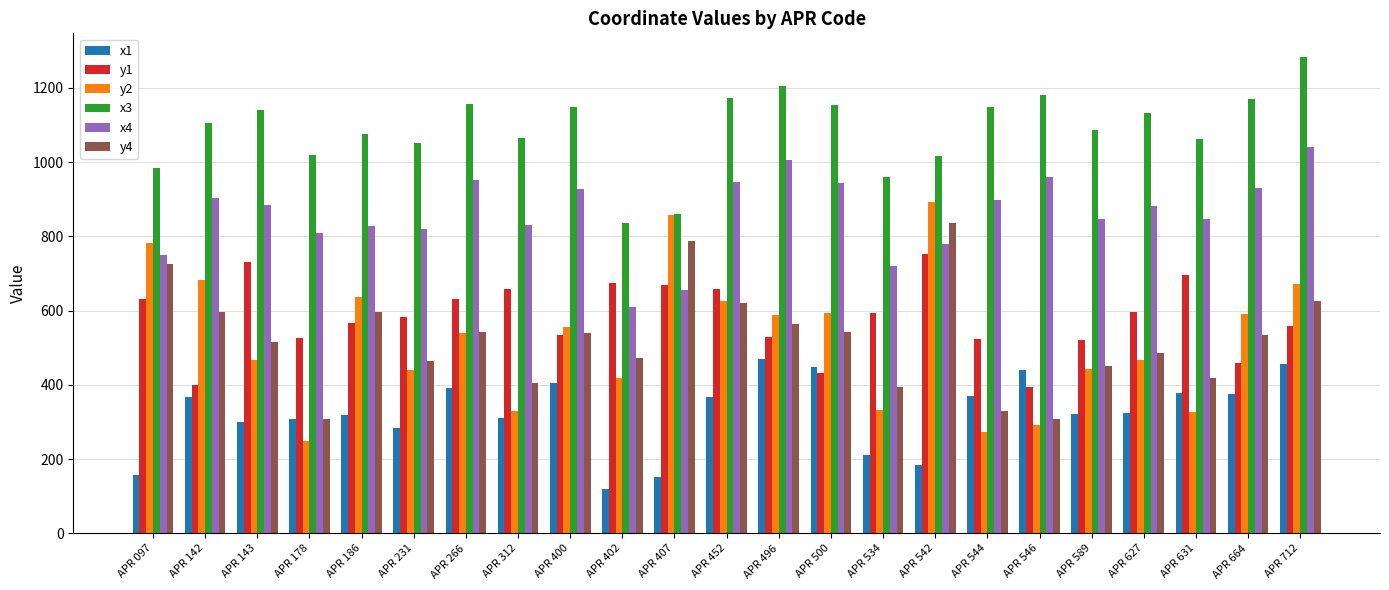

How many data points does each series have?

23